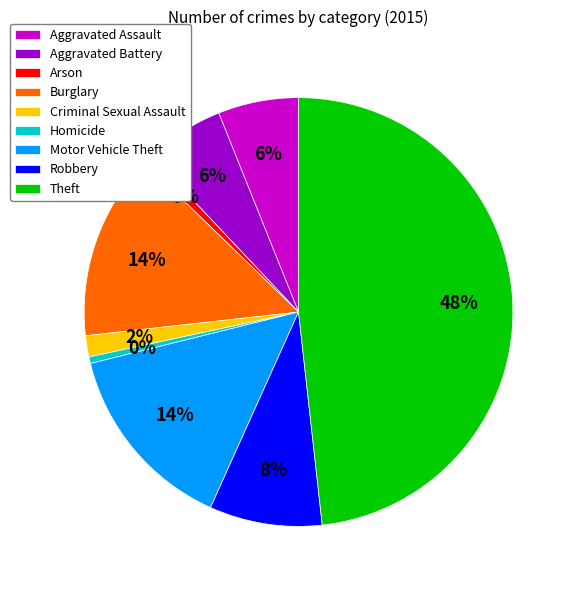

What is the change in value from Homicide to Theft?

+865